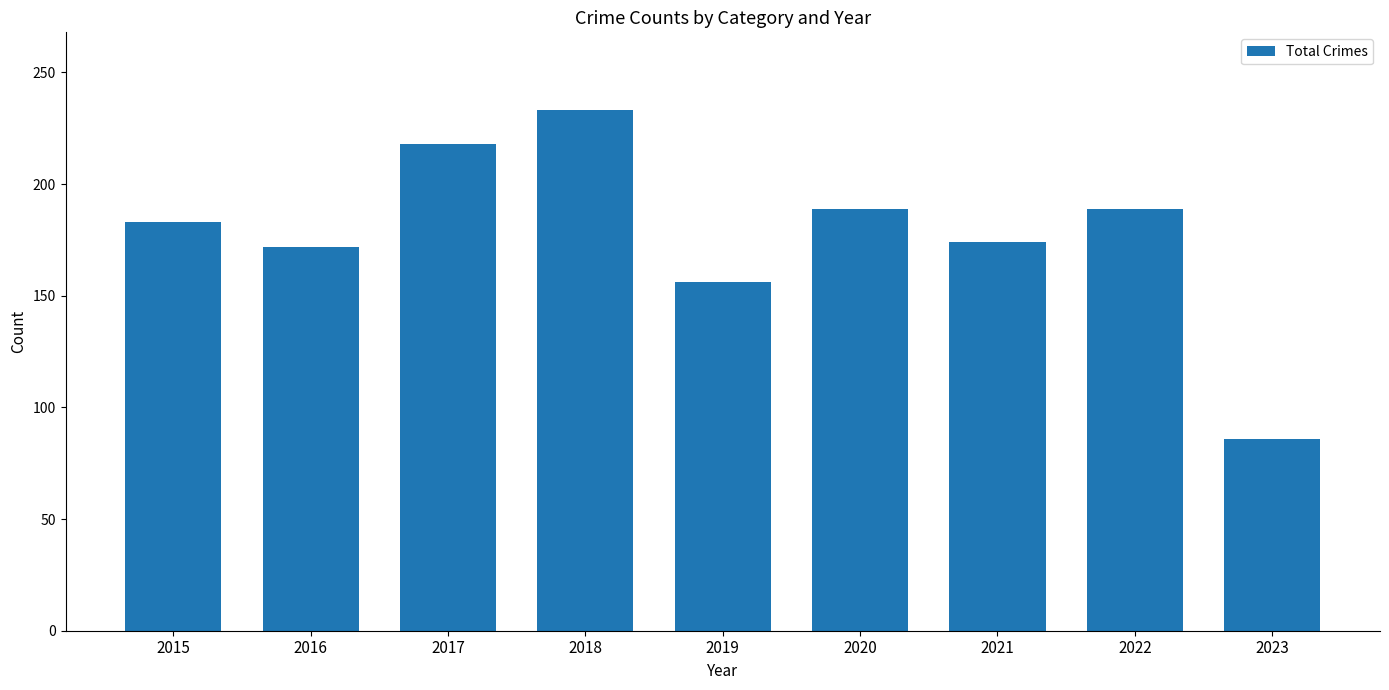

Reading right to left, extract all data points from this chart.

2023=86	2022=189	2021=174	2020=189	2019=156	2018=233	2017=218	2016=172	2015=183